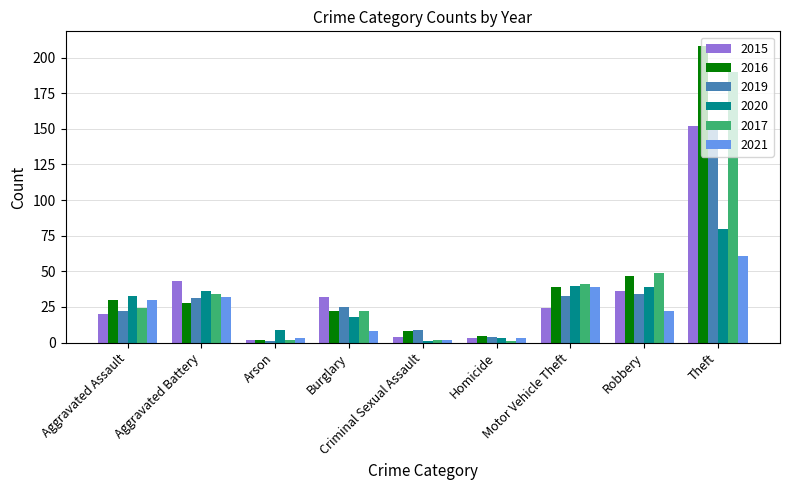

Is the value of 2021 at Motor Vehicle Theft greater than the value of 2020 at Aggravated Battery?

Yes